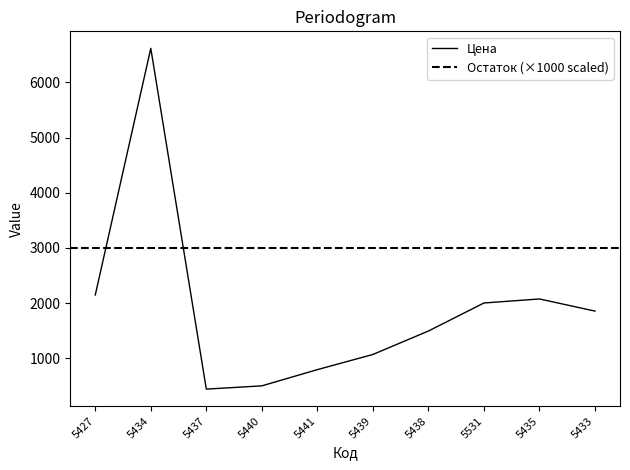

At which label does the data first exceed 1855?

5427